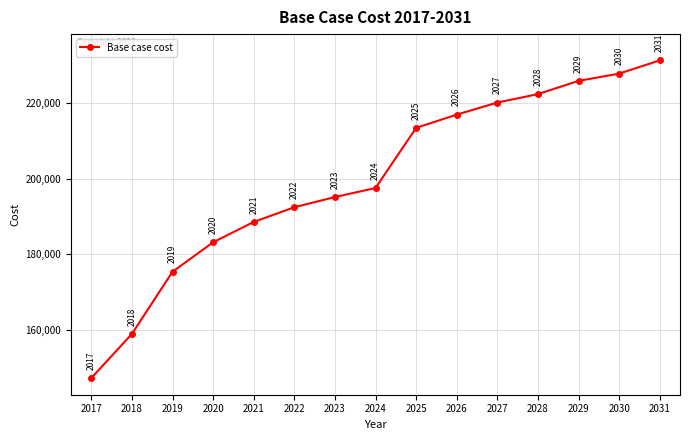

The value at 2023 is 195149.1. True or false?

True